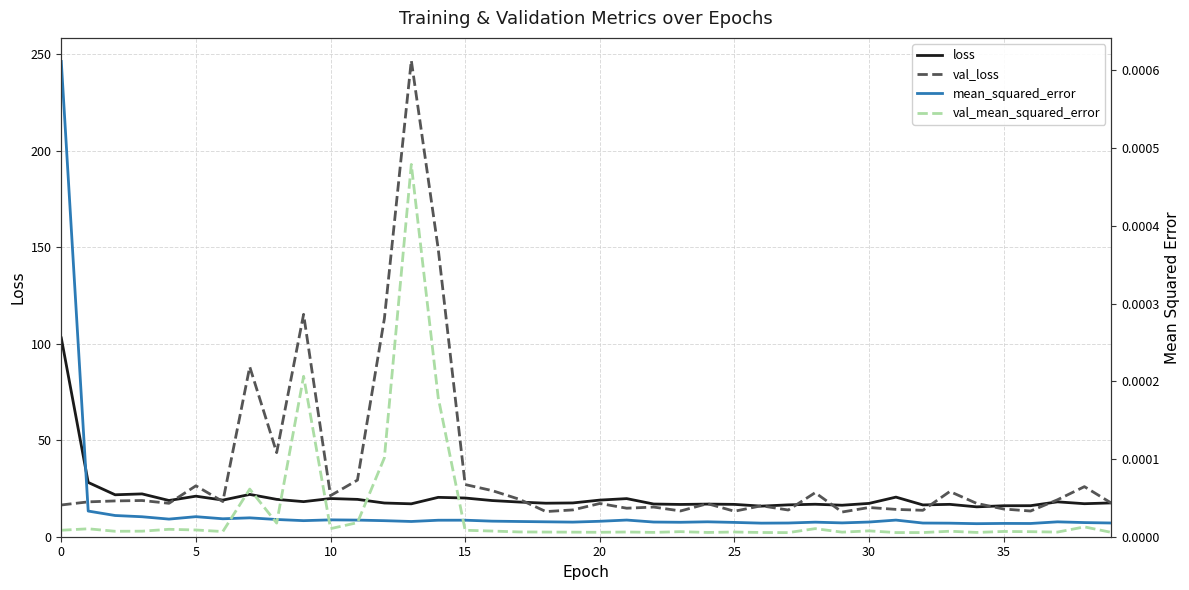

What is the highest value of the loss series?

103.0